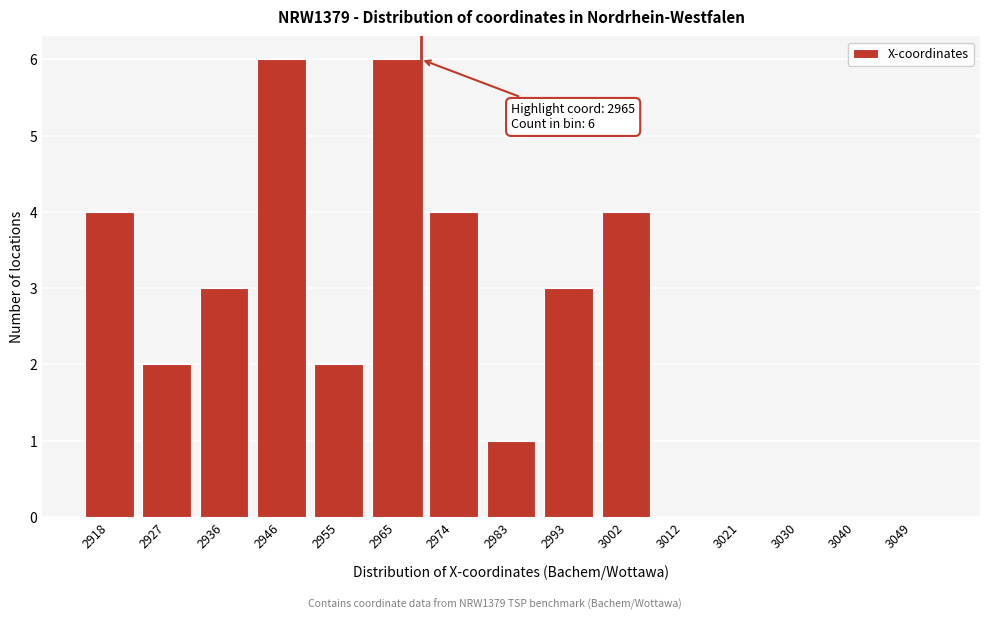

Reading right to left, extract all data points from this chart.

3049=0	3040=0	3030=0	3021=0	3012=0	3002=4	2993=3	2983=1	2974=4	2965=6	2955=2	2946=6	2936=3	2927=2	2918=4